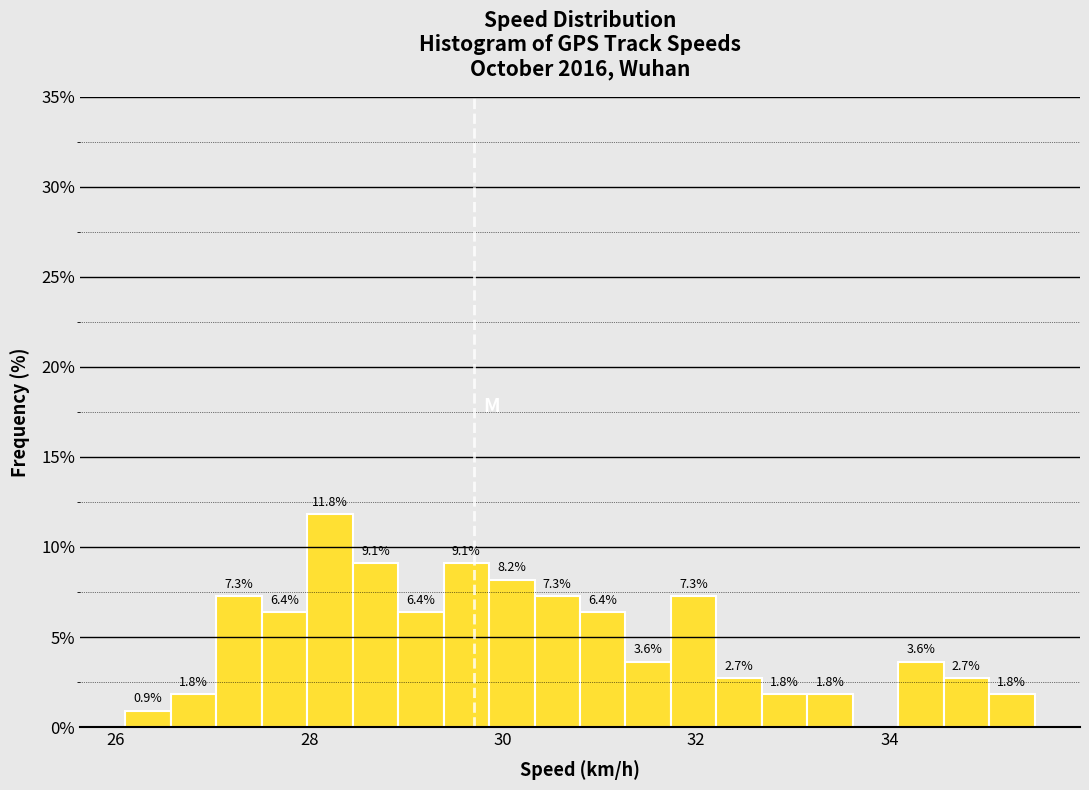

Read against the x-axis, roughly where is the centre of the tallest bar?

28.2